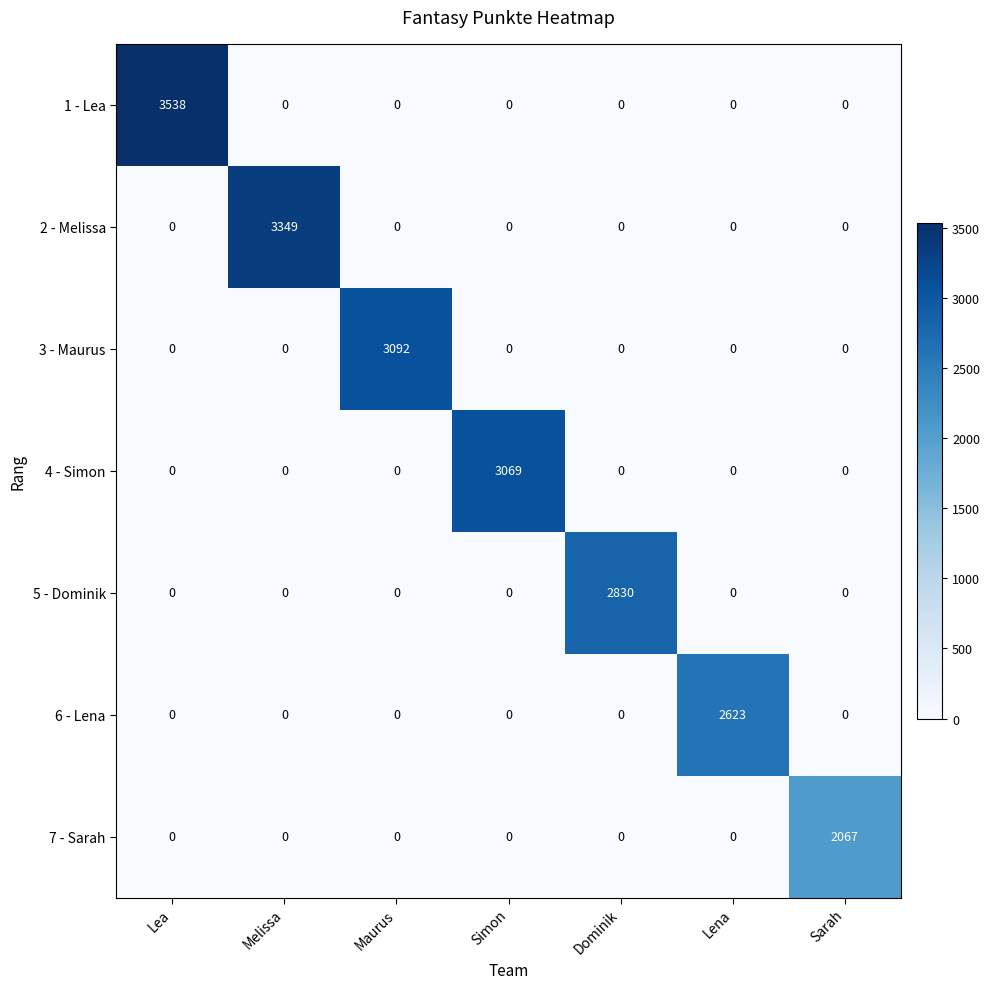

What is the highest value of the 2 - Melissa series?

3349